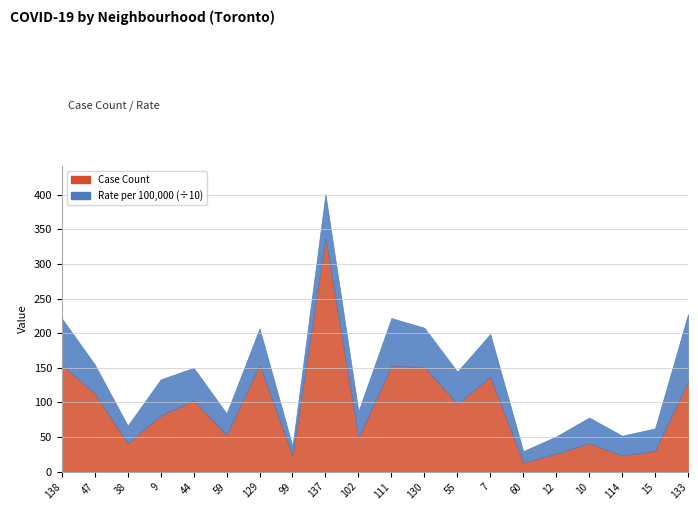

True or false: Rate per 100,000 people and Case Count cross at least once.

False